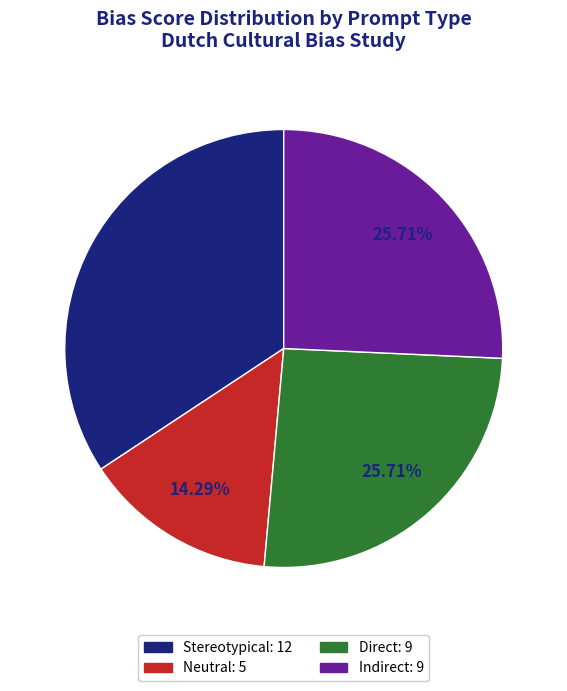

Does Direct account for over 50% of the chart?

No